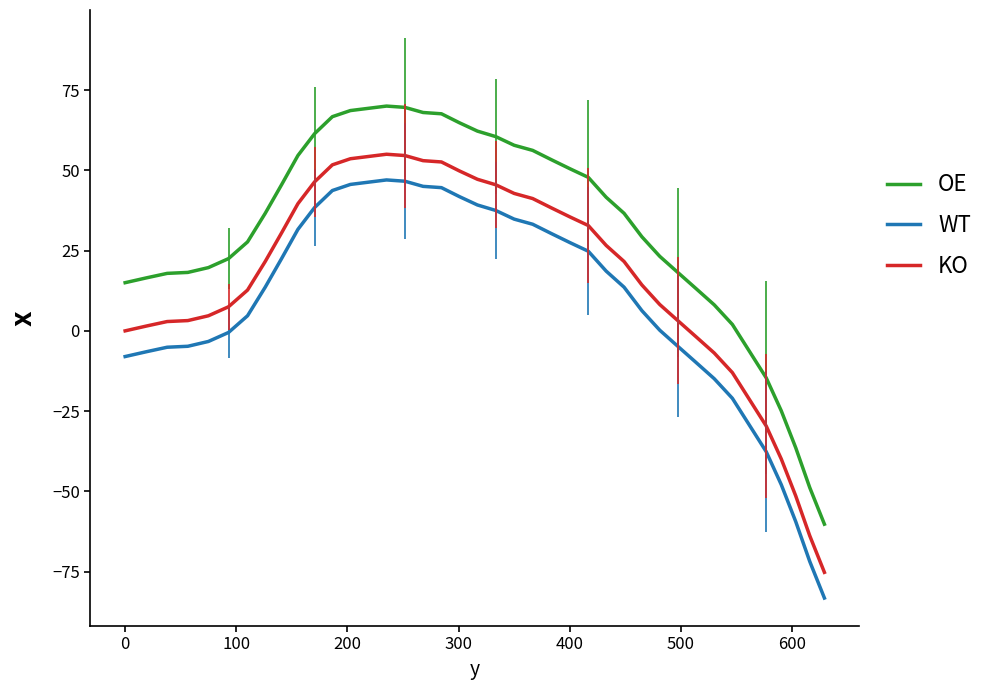

What is the minimum value for KO?

-75.2